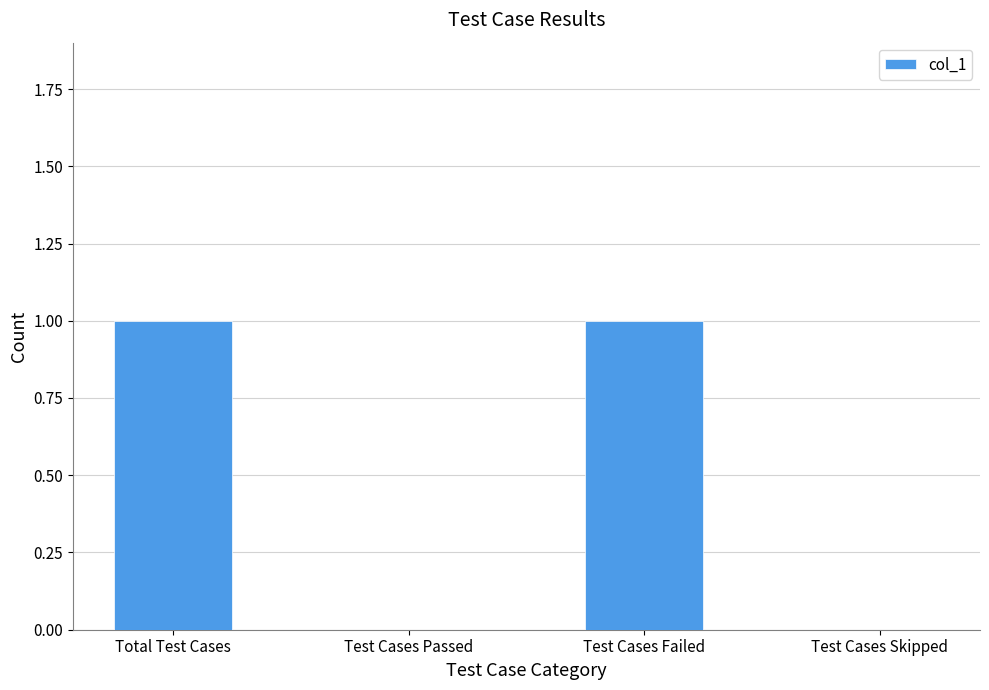

Is it true that the value at Test Cases Skipped is 1?

False